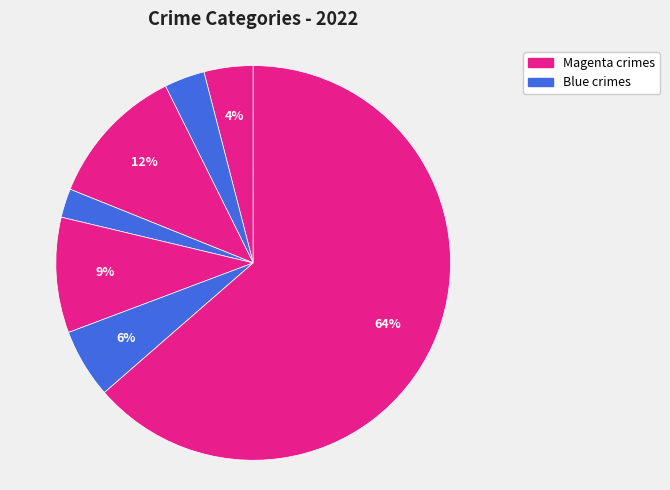

Count the number of slices in the pie.

7